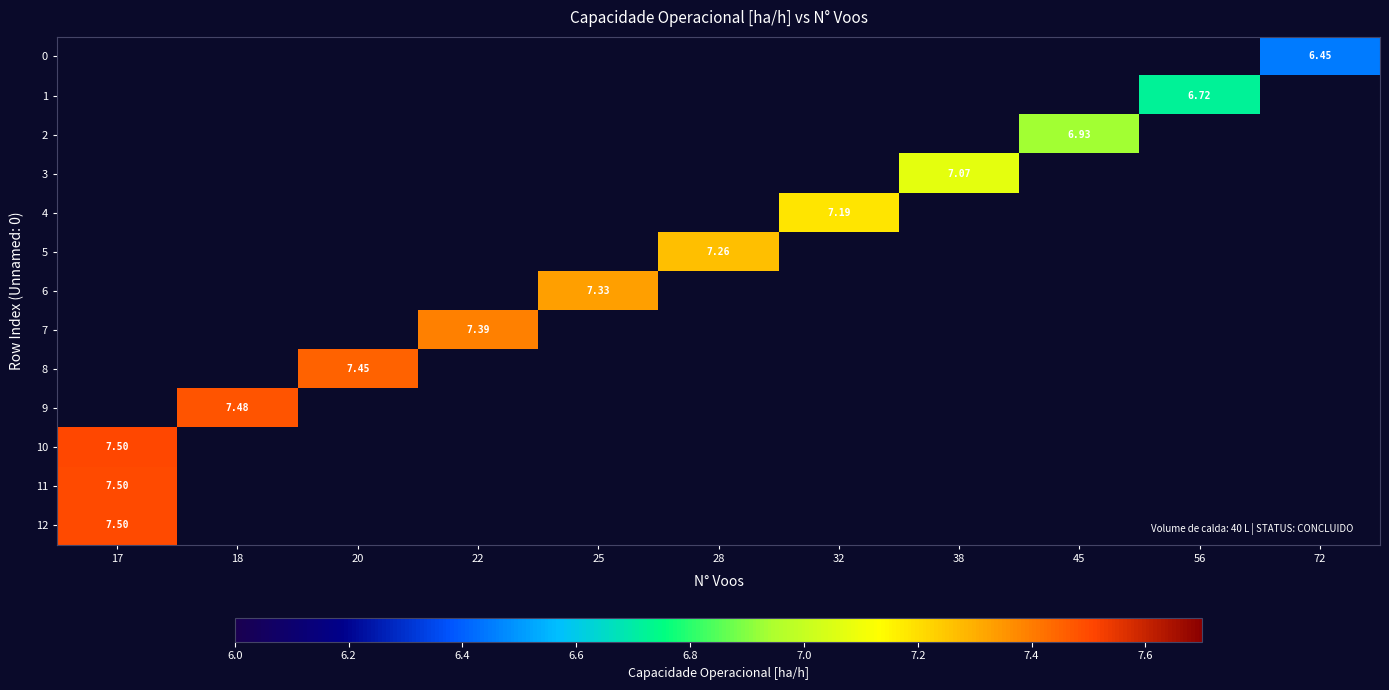

List the labels in order of row_3 value, largest first.

17, 18, 20, 22, 25, 28, 32, 38, 45, 56, 72